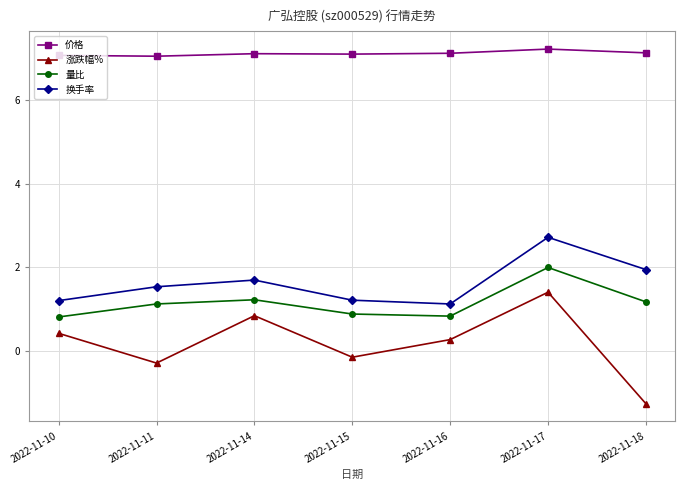

At which category is the sum across all series the highest?

2022-11-17